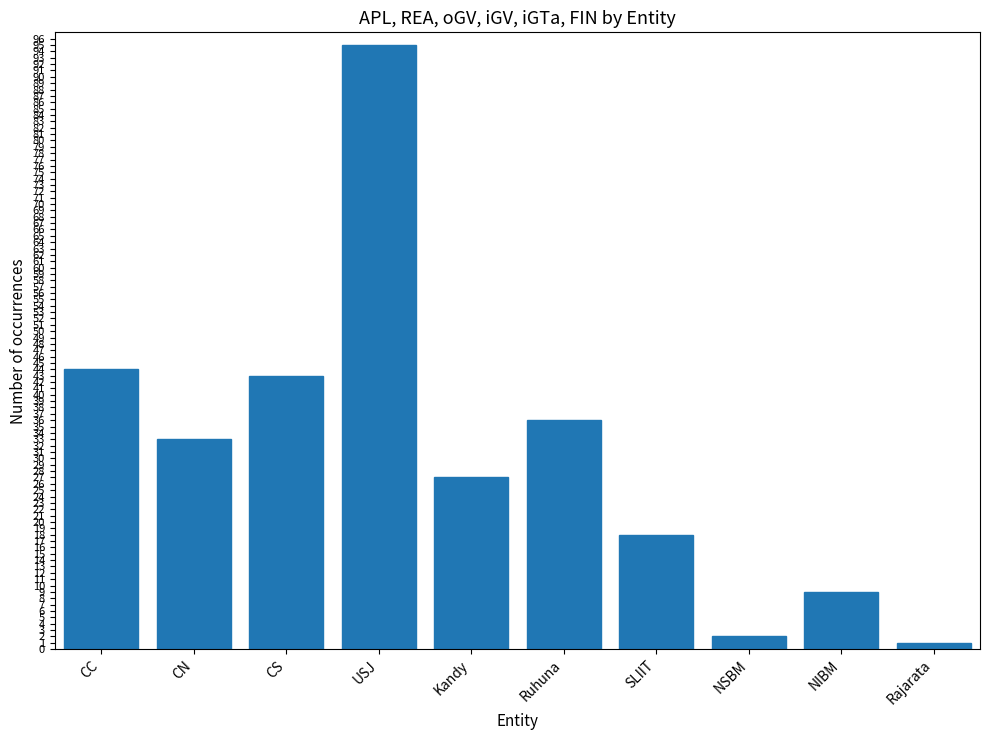

List the labels in order of value, smallest first.

Rajarata, NSBM, NIBM, SLIIT, Kandy, CN, Ruhuna, CS, CC, USJ